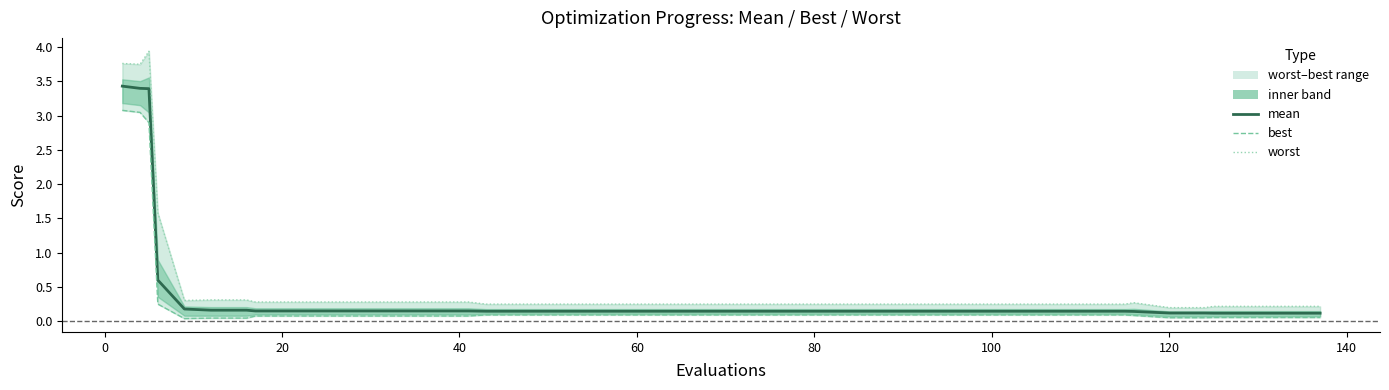

True or false: worst and best cross at least once.

False